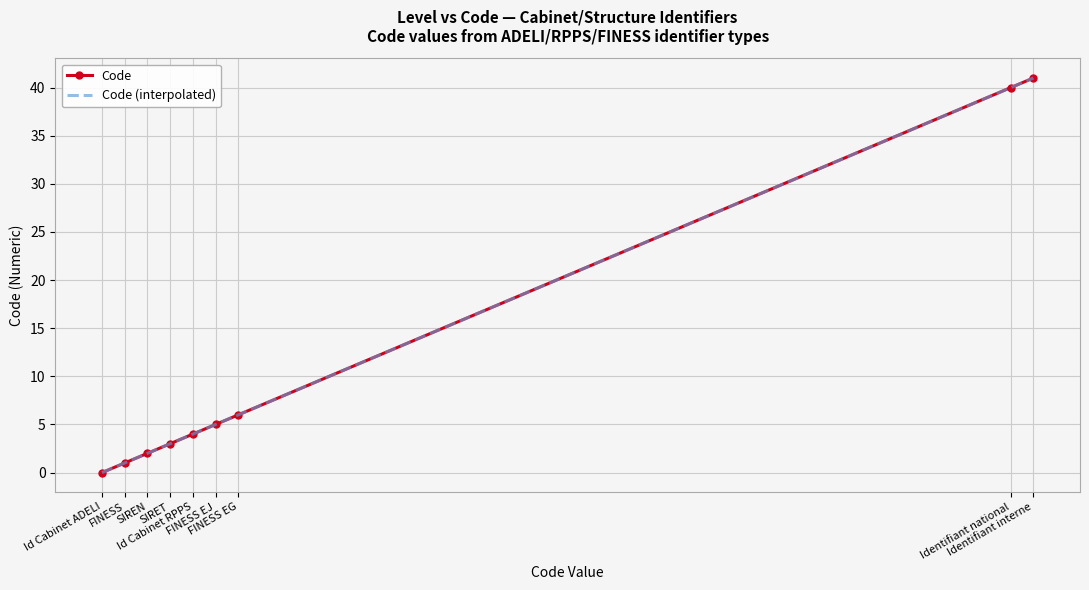

What is the maximum value for Code?

41